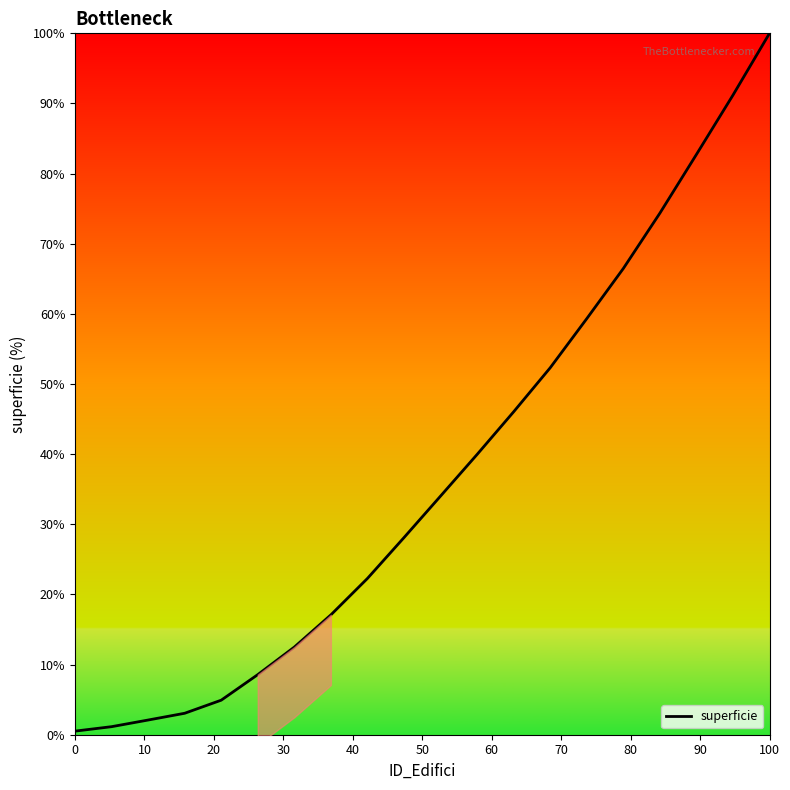

What is the average value?

37.3